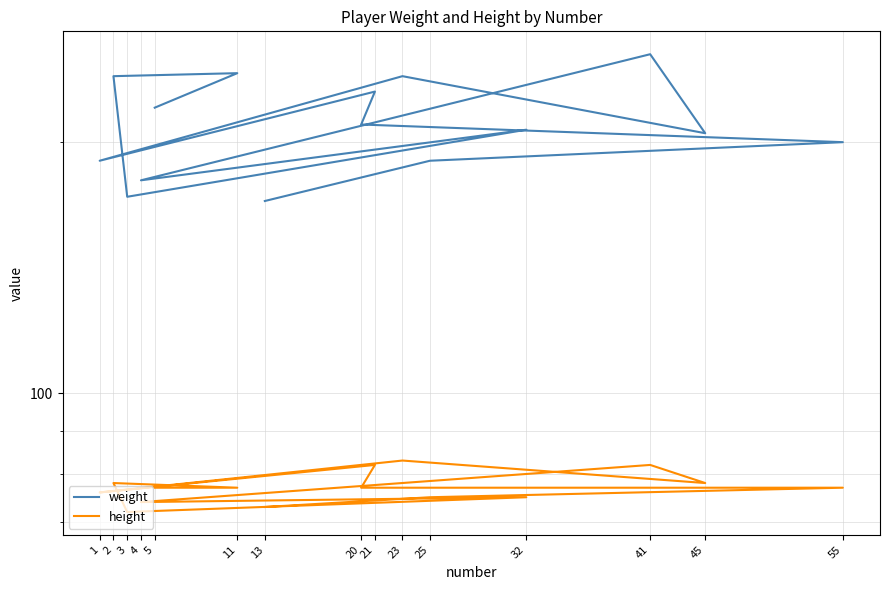

Reading left to right, extract all data points from this chart.

weight: 5=220	11=242	2=240	3=172	32=207	4=180	41=255	45=205	23=240	1=190	21=230	20=210	55=200	25=190	13=170
height: 5=77	11=77	2=78	3=72	32=75	4=74	41=82	45=78	23=83	1=76	21=82	20=77	55=77	25=75	13=73